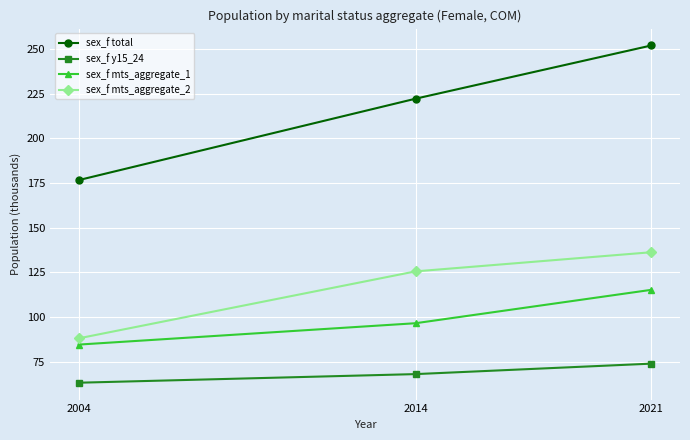

How many data points in sex_f mts_aggregate_1 are above 96?

2